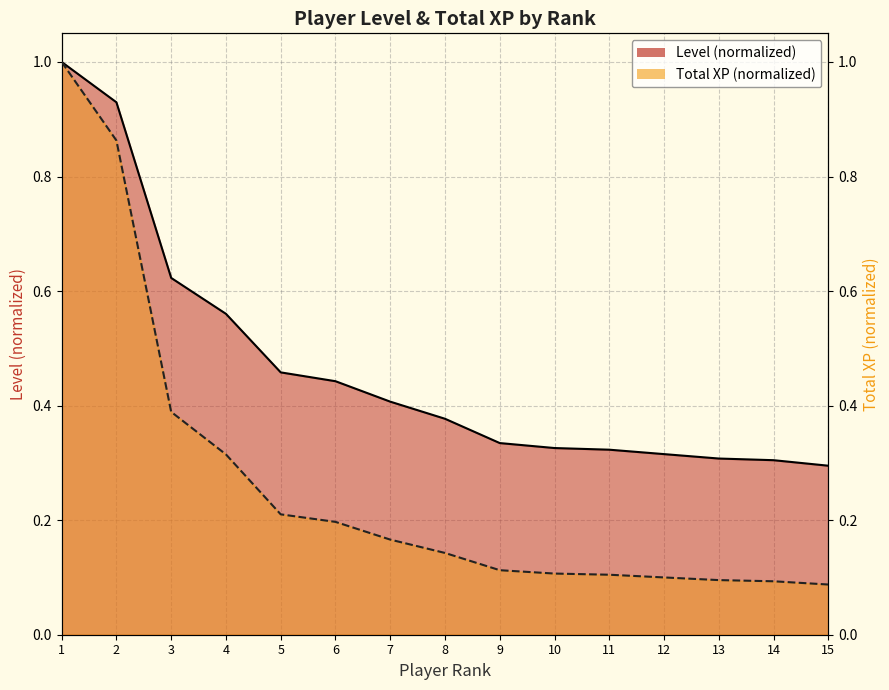

Rank the categories by Level value from lowest to highest.

15, 14, 13, 12, 11, 10, 9, 8, 7, 6, 5, 4, 3, 2, 1